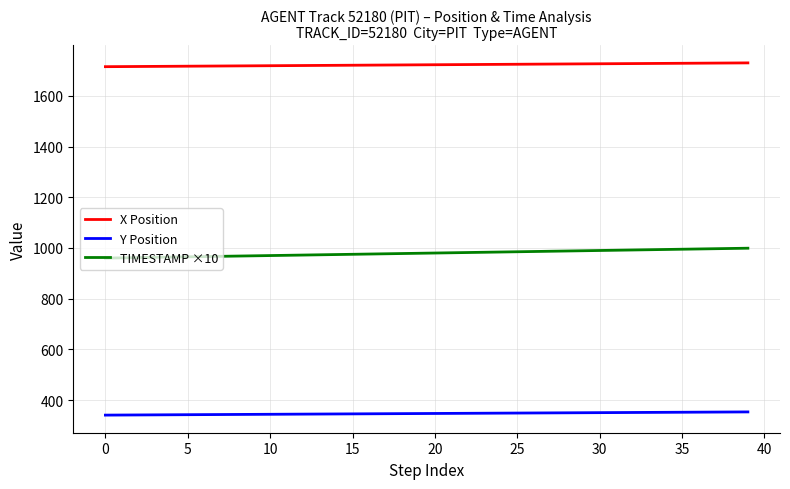

What is the lowest value of the X Position series?

1715.1